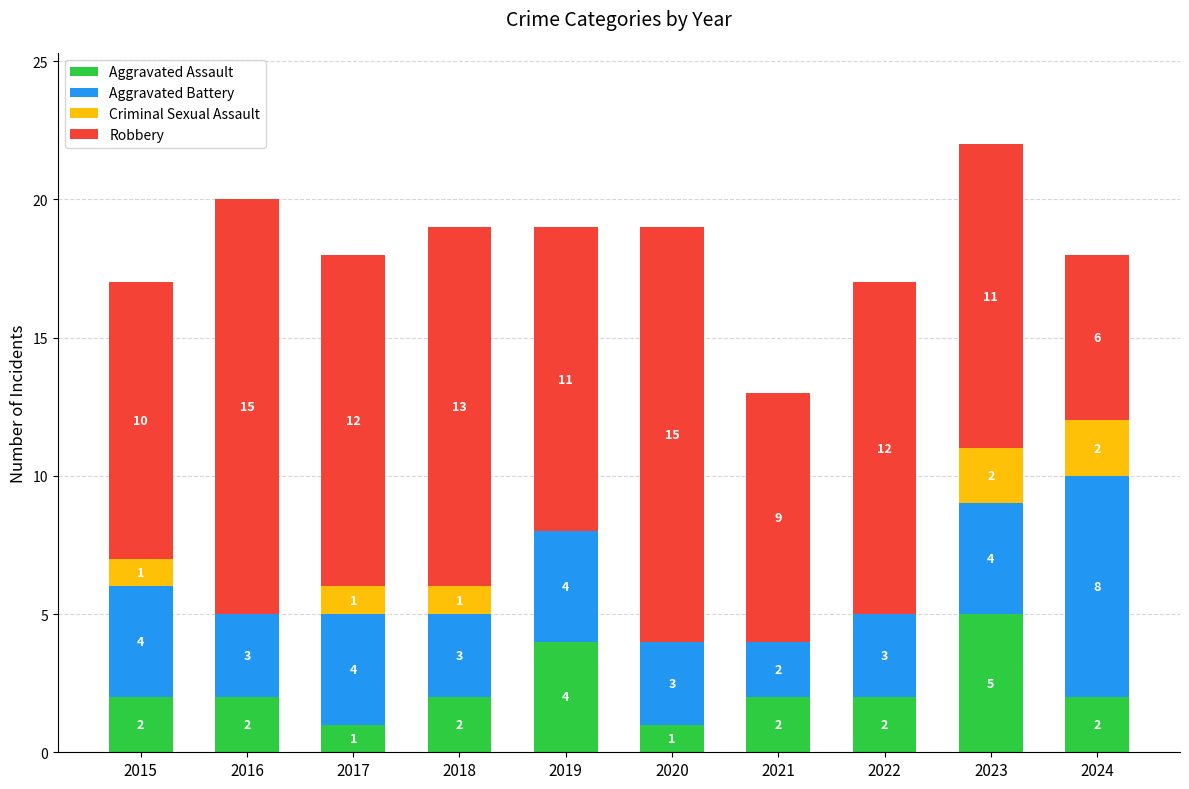

True or false: Aggravated Assault has a value of 4 at 2016.

False